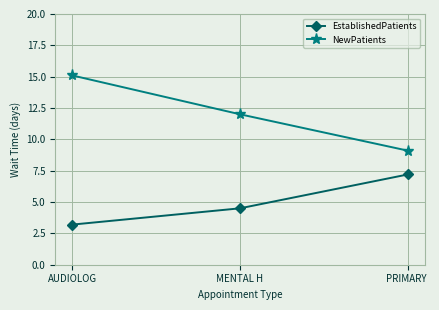

What is the average value of the NewPatients series?

12.1